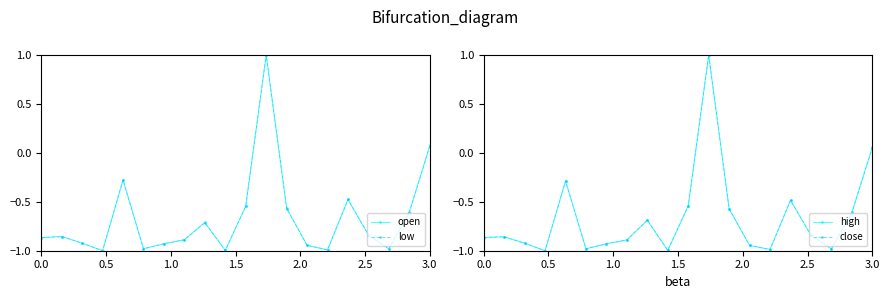

How many negative values does the open series have?

18